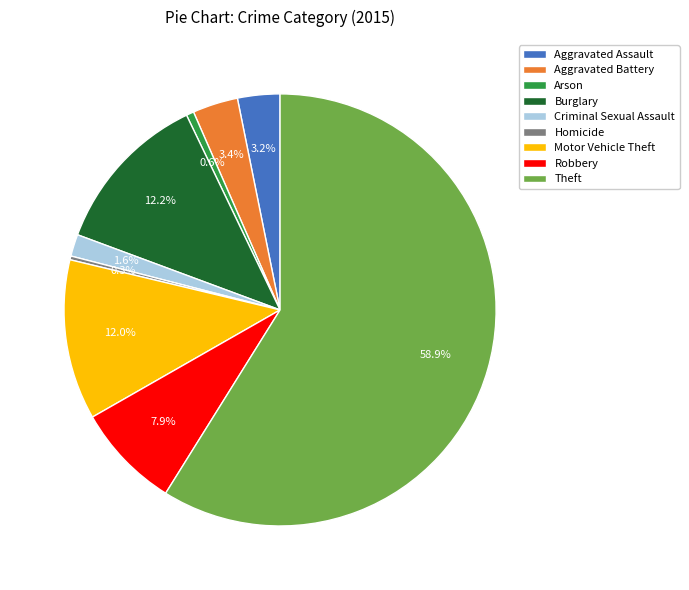

What is the largest slice in the pie chart?

Theft